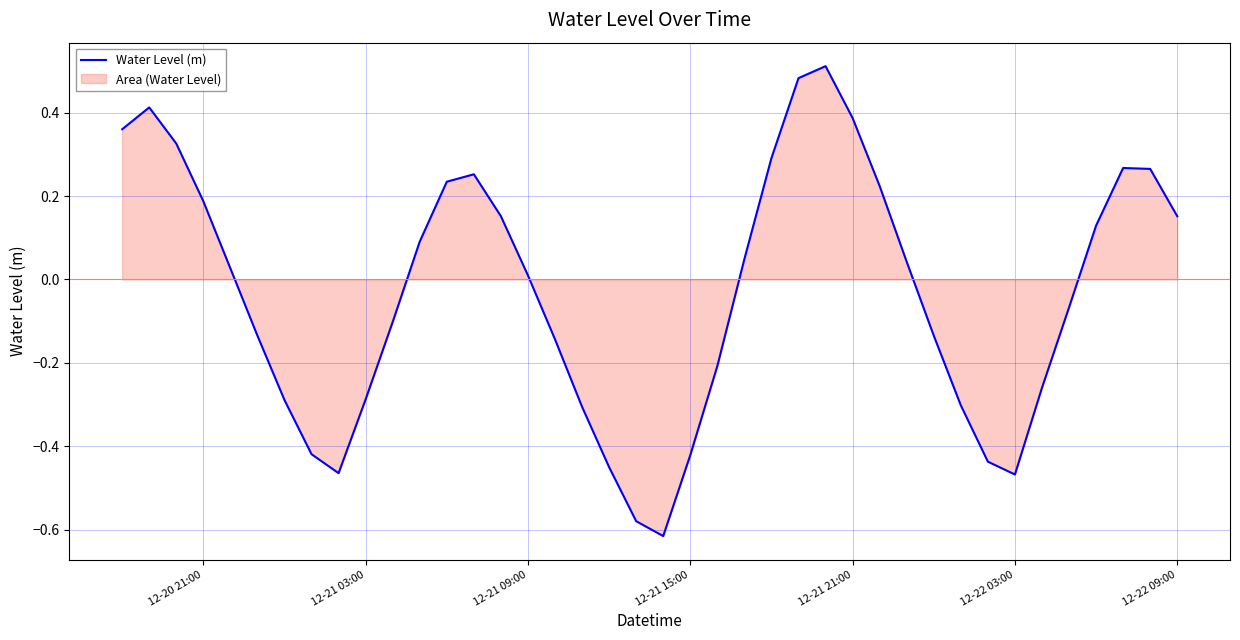

The chart shows a value of 0.0 at 12-21 09:00. True or false?

True